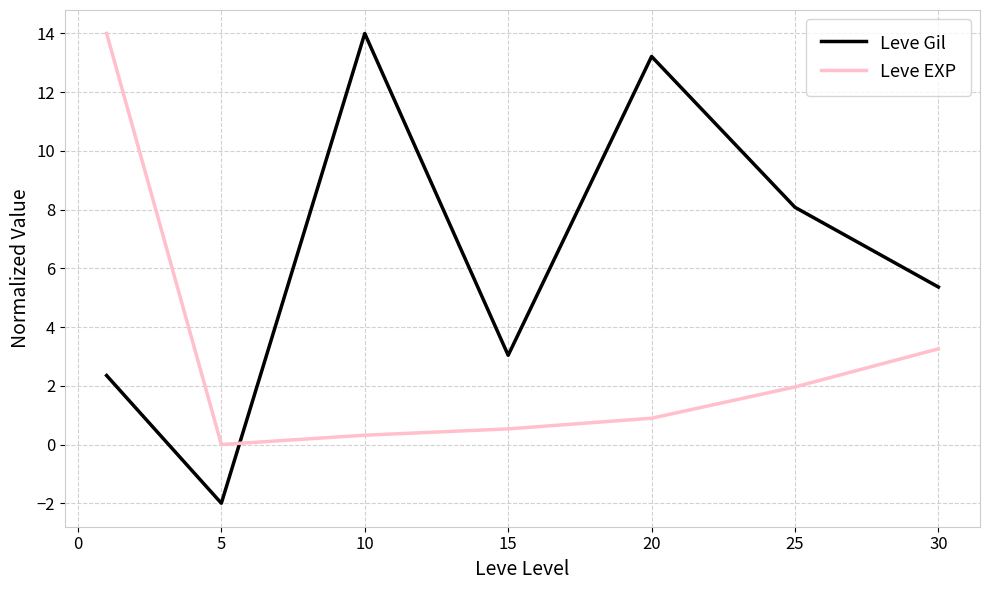

What is the sum of all Leve Gil values?

44.1